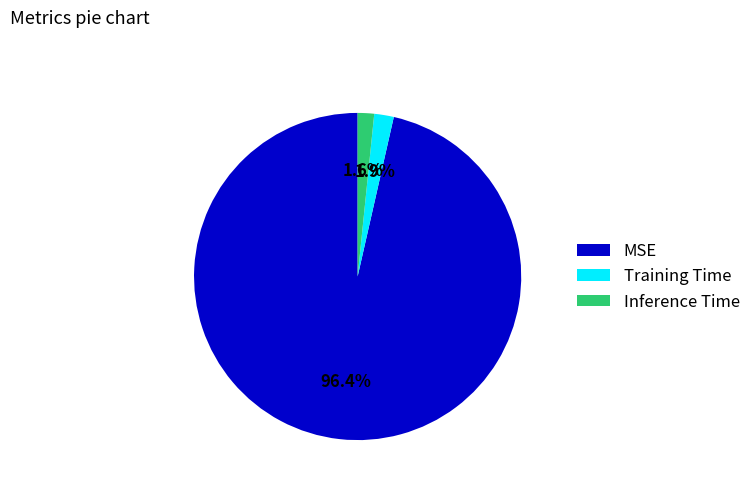

Does MSE represent more than half of the total?

Yes